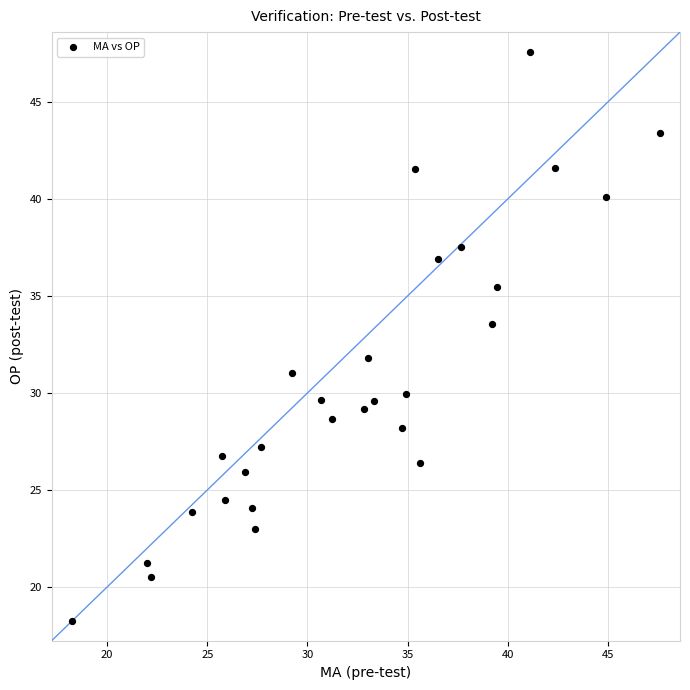

What is the range of Y values (max minus min)?

29.3